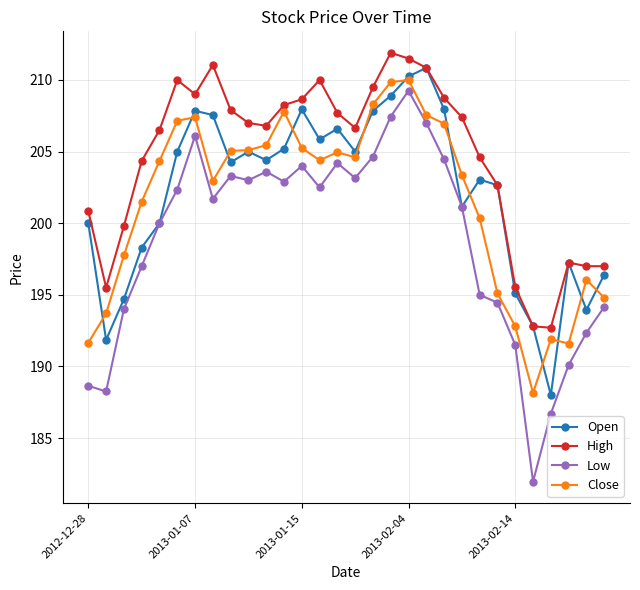

What is the minimum value for Open?

188.0